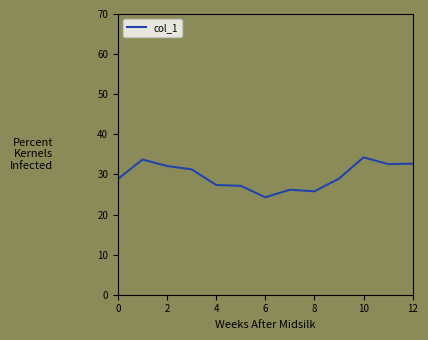

What is the maximum value shown in the chart?

34.3